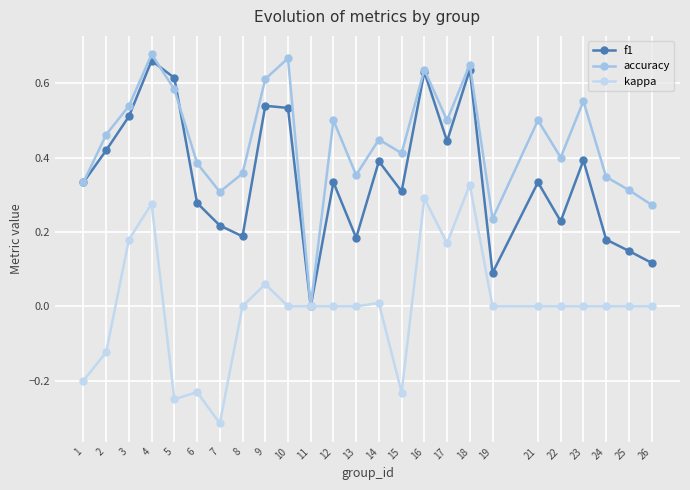

Is this an area chart (filled region under the line)?

No